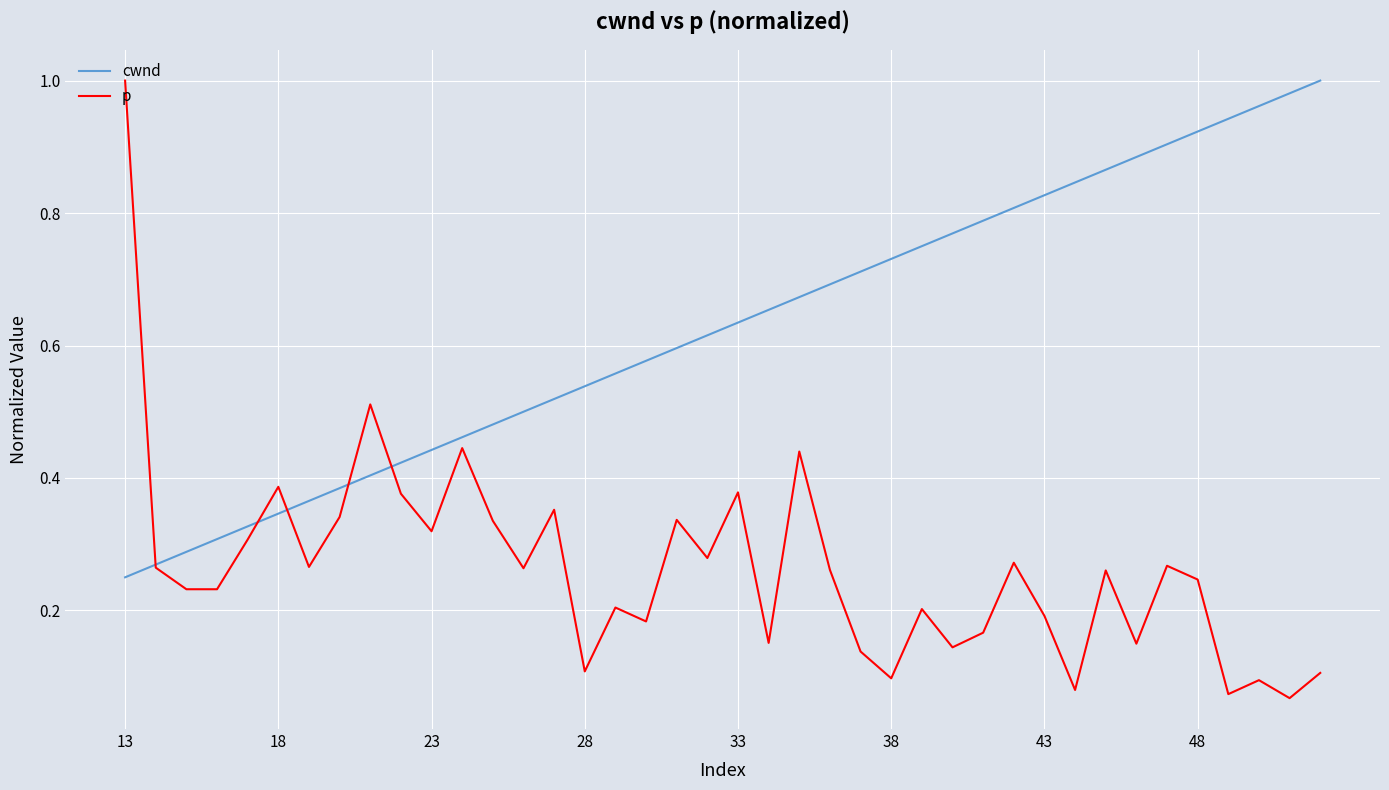

Which series has the largest range (max minus min)?

p